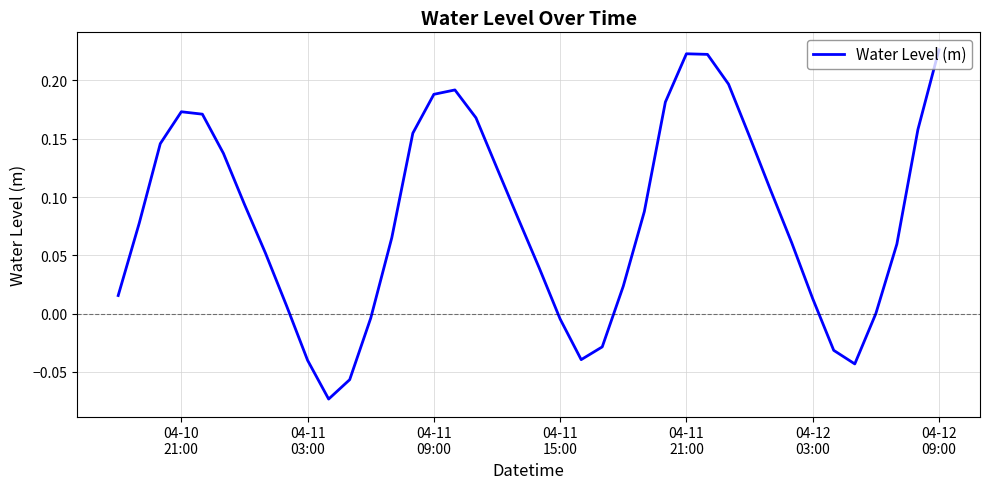

What is the difference between the maximum and minimum values?

0.3